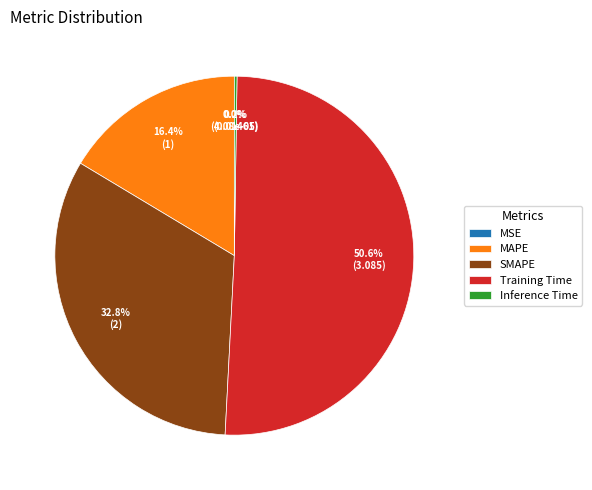

Is Training Time the majority of the pie?

Yes